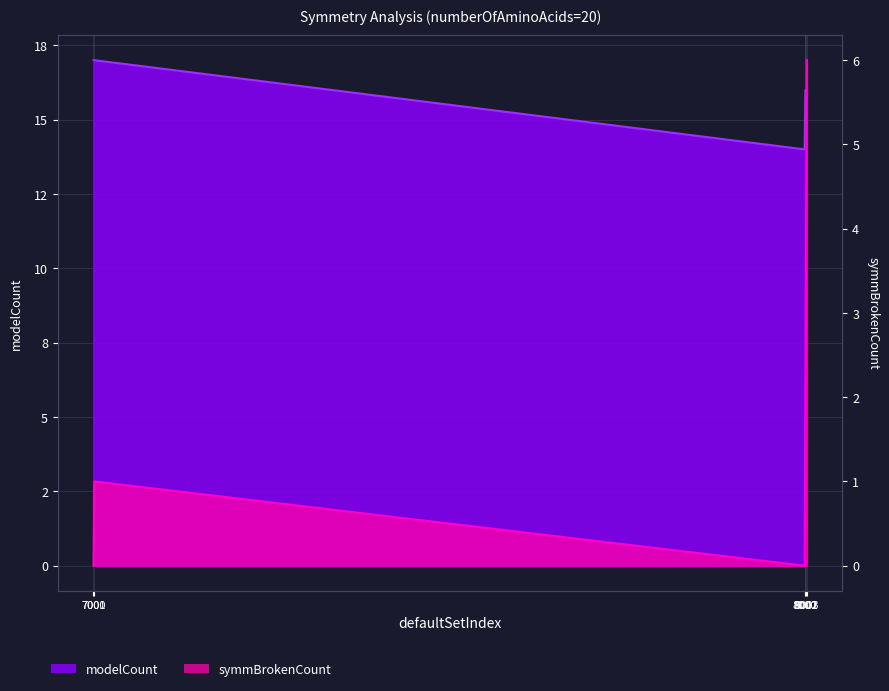

Read the modelCount value at 8003.

16